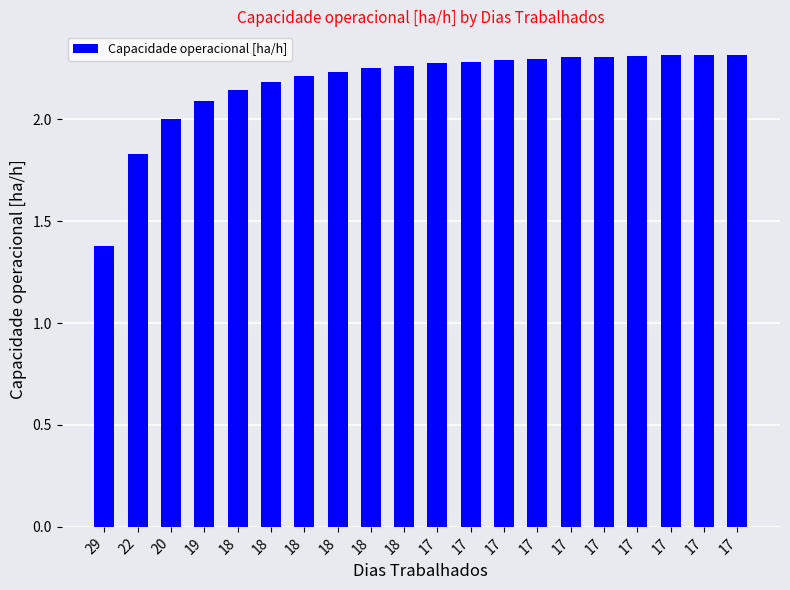

What is the ratio of the value at 18 to the value at 19?

1.1